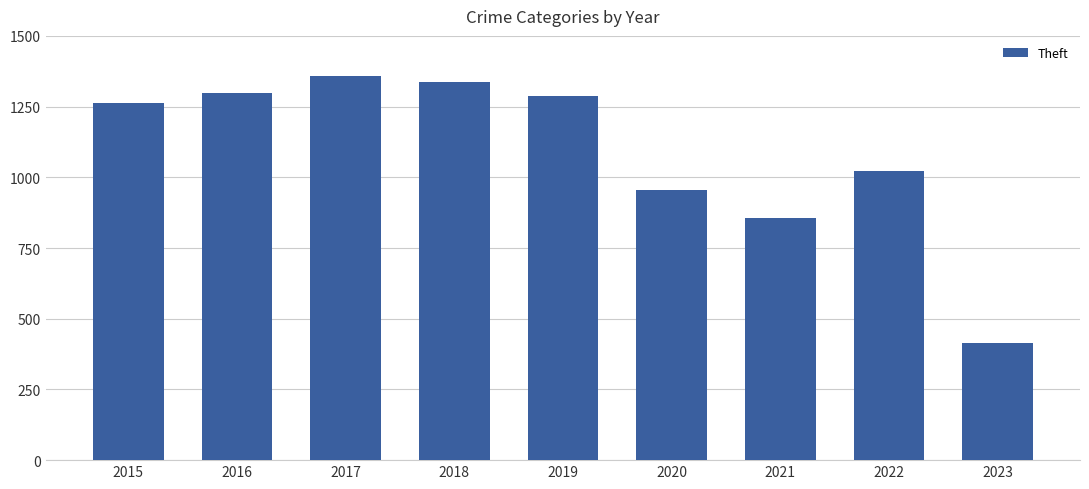

What is the difference between the maximum and second lowest values?

503